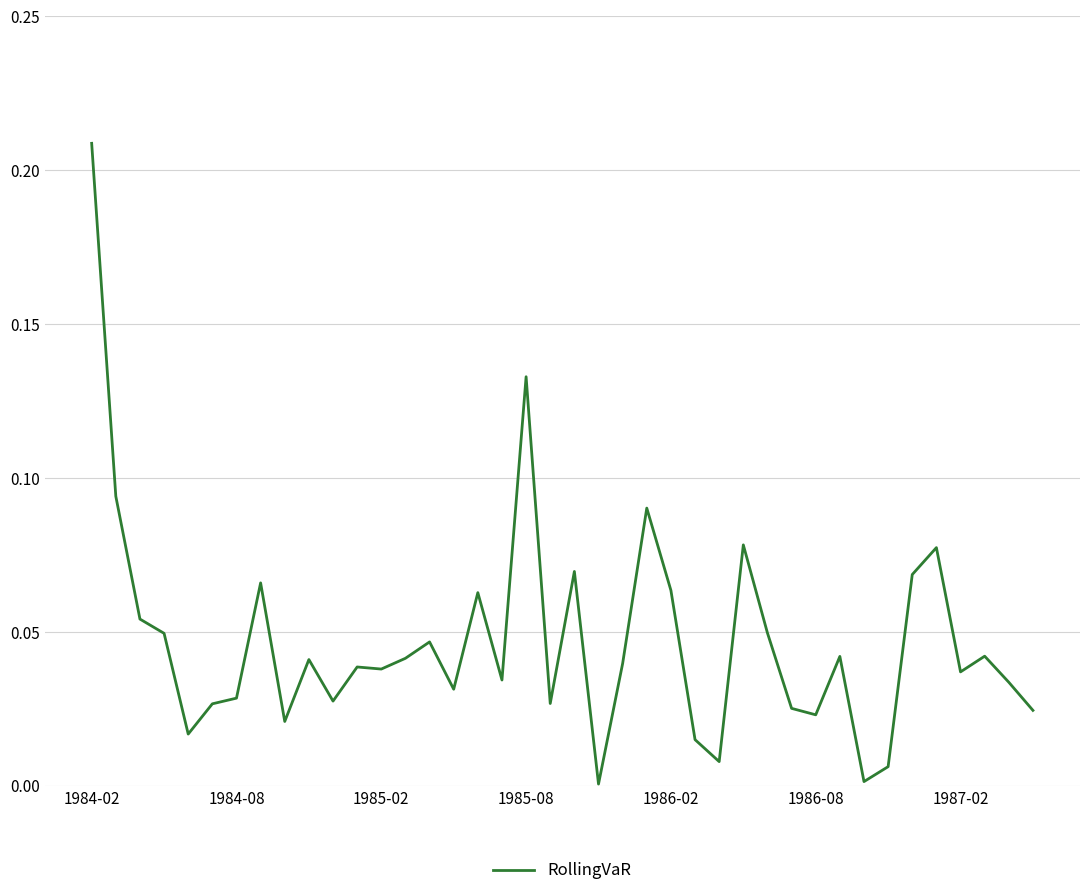

What is the greatest value displayed?

0.2